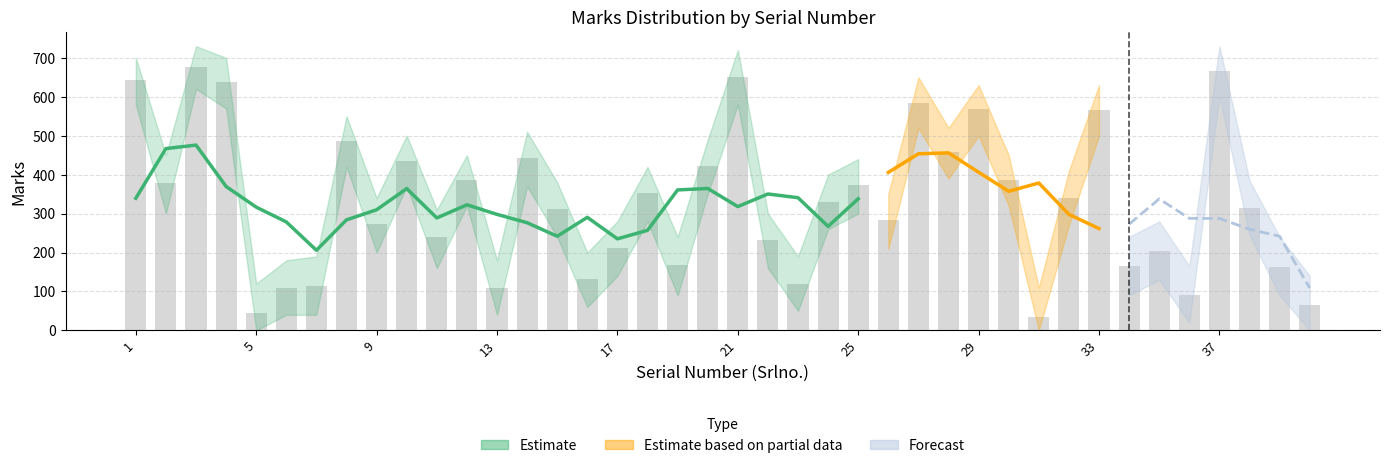

Read the Marks value at 11.

239